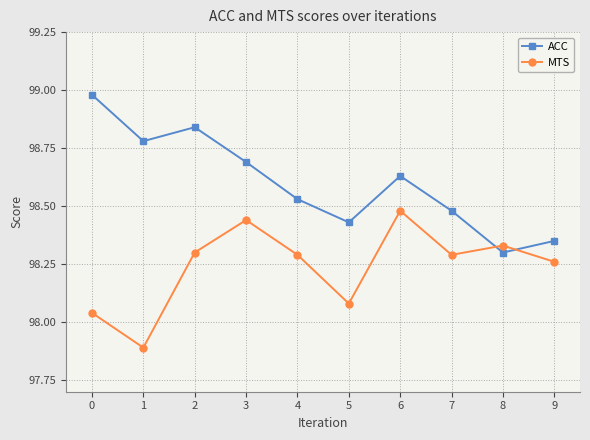

Count the number of categories in the chart.

10